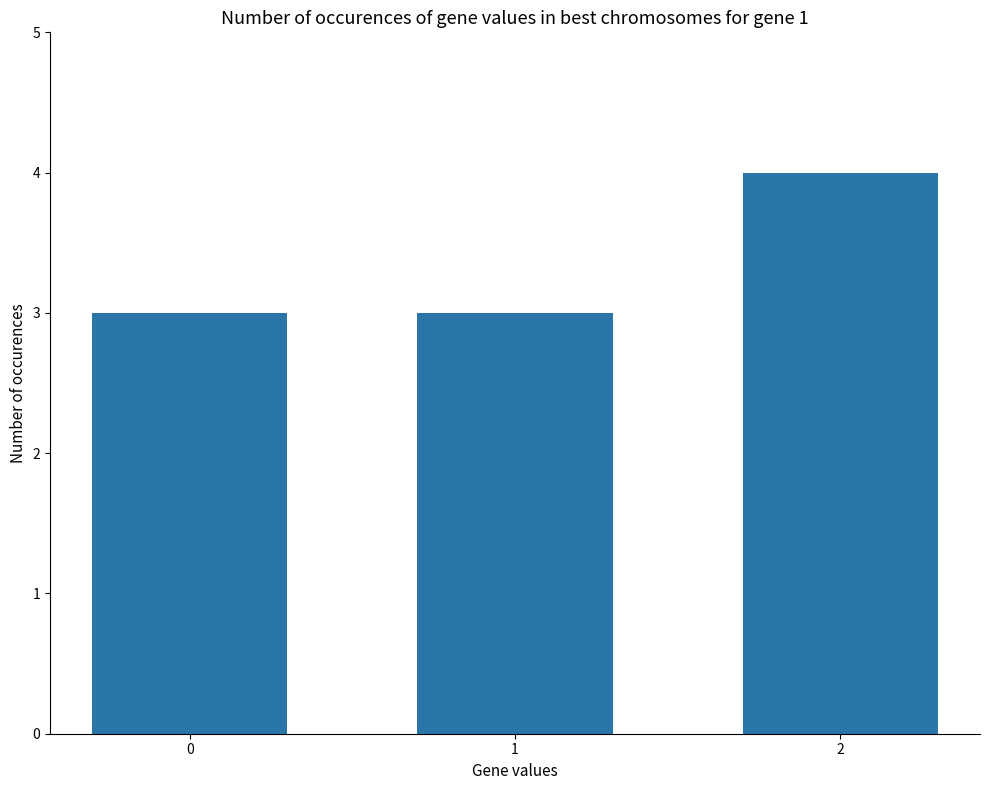

What is the value of the 2nd bar from the left?

3